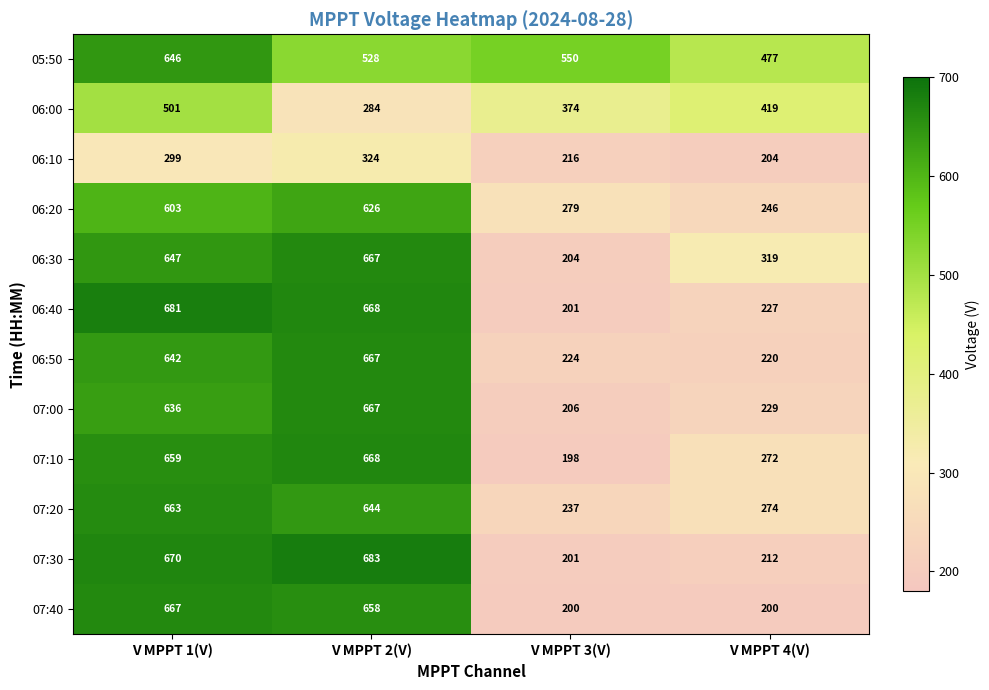

The 07:40 series shows 200 at V MPPT 4(V). True or false?

True